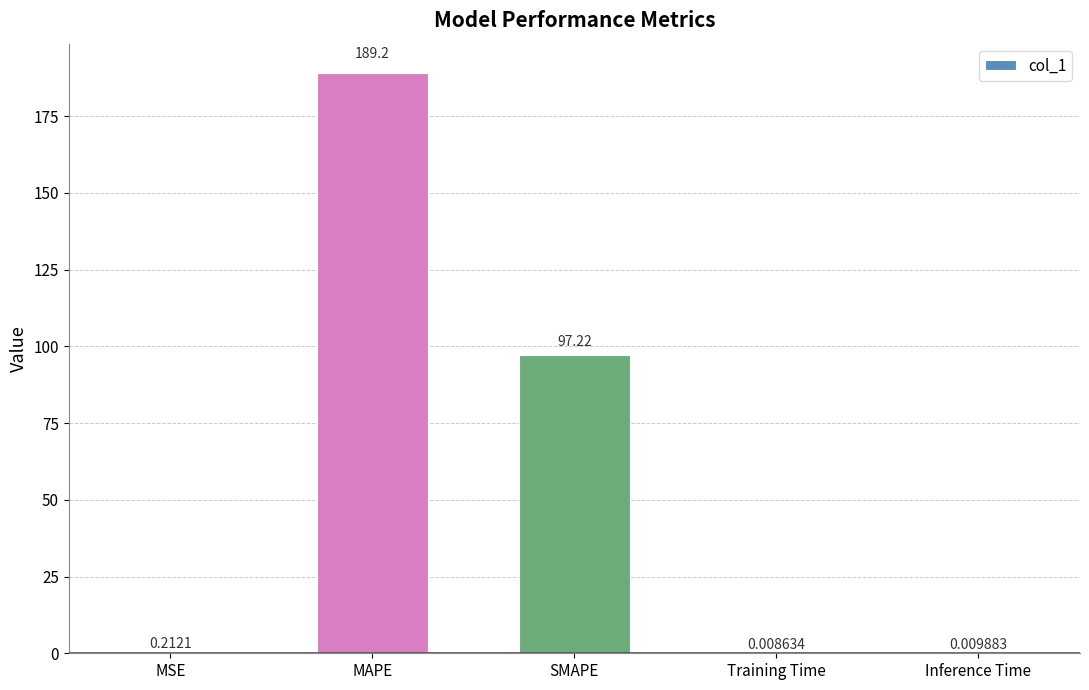

Which label corresponds to the largest value in the chart?

MAPE